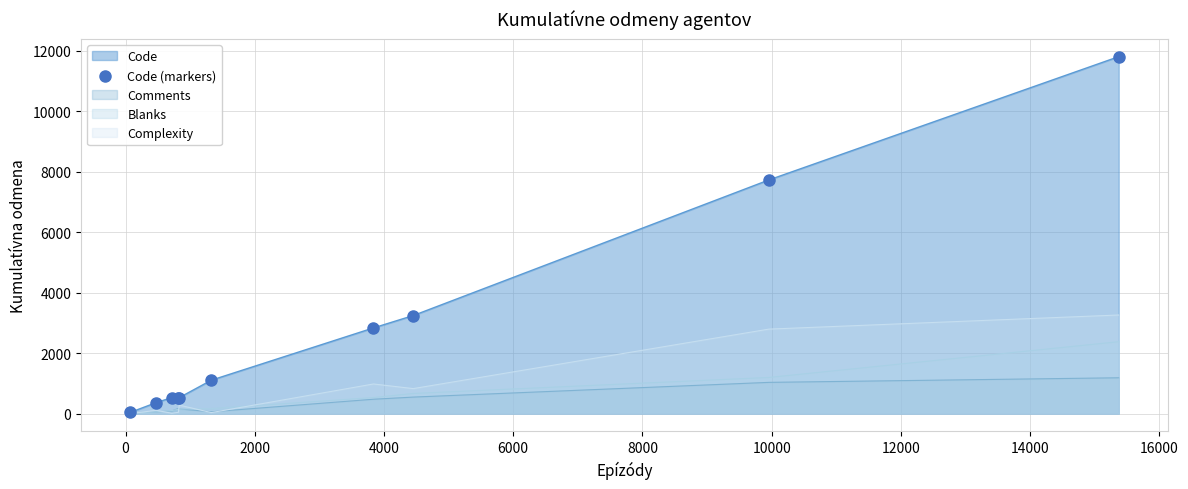

Which series has the largest total across all categories?

Code